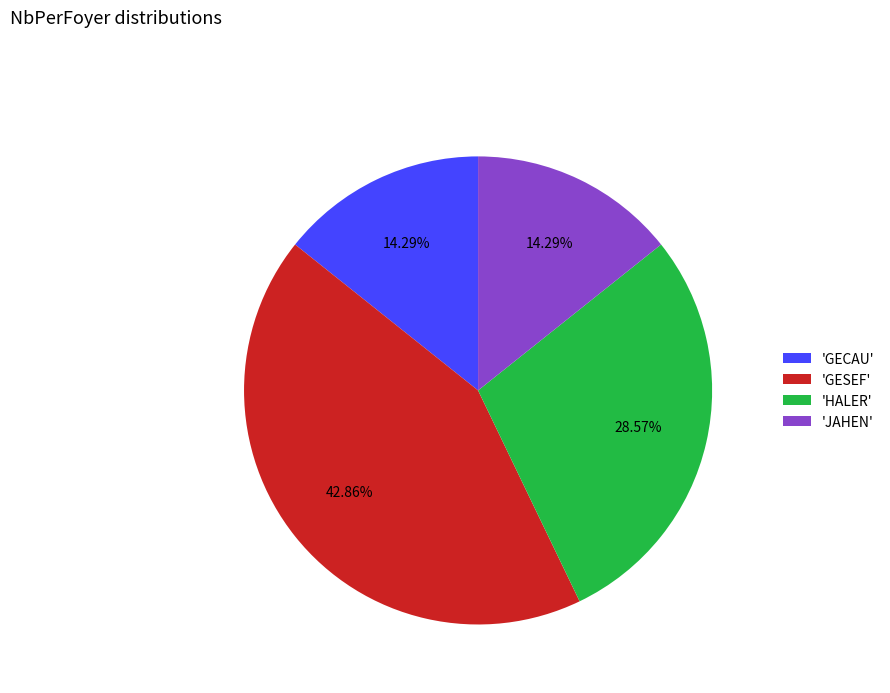

How many segments does this pie chart have?

4